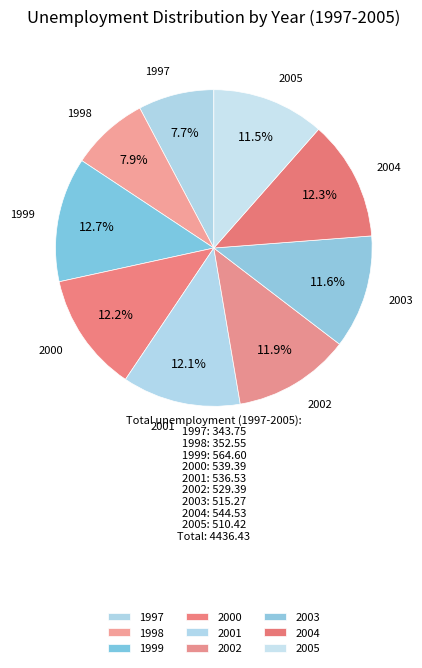

Combined, do 2002 and 2000 account for over 50%?

No